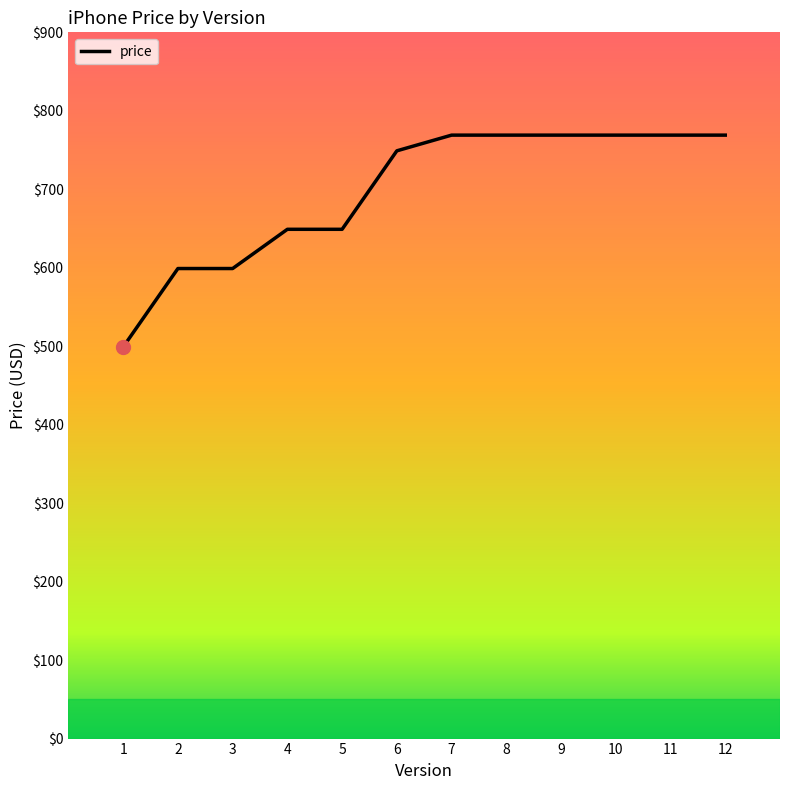

What is the difference between the maximum and minimum values?

270